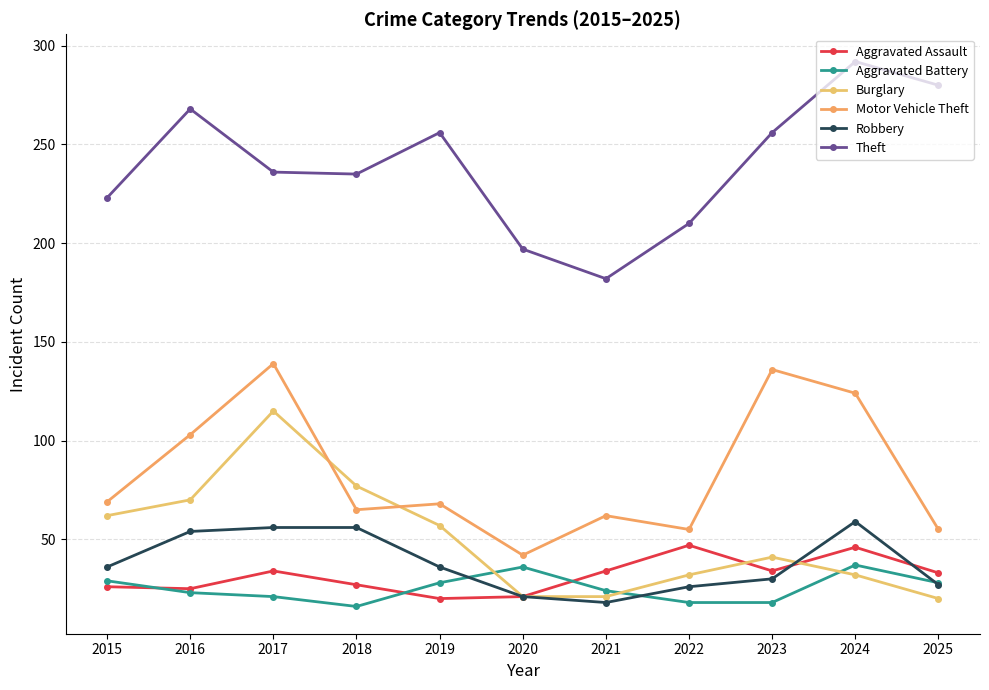

Does the chart have visible grid lines?

Yes